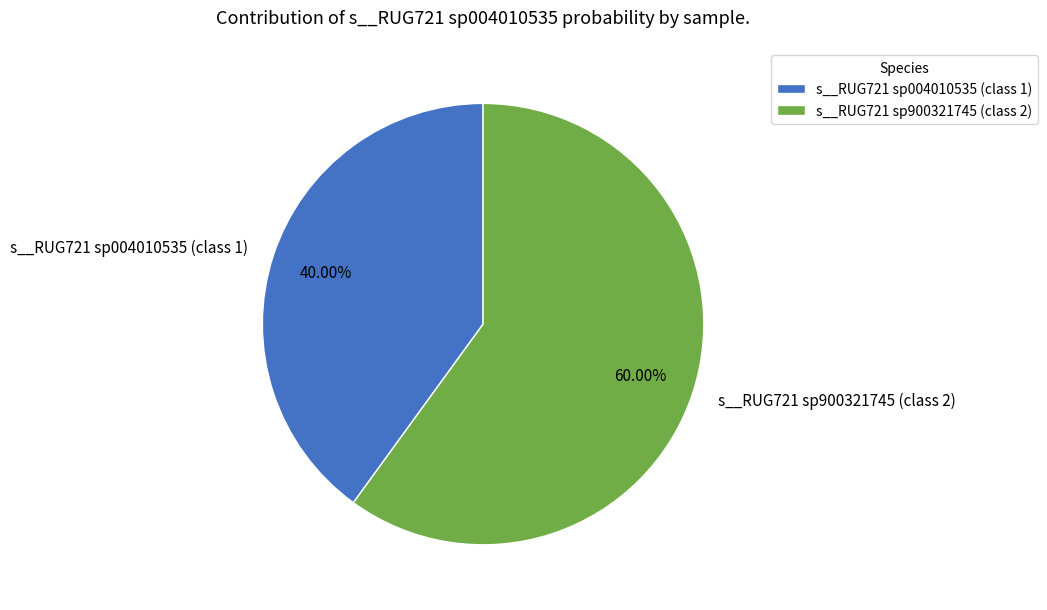

Between s__RUG721 sp900321745 (class 2) and s__RUG721 sp004010535 (class 1), which is larger?

s__RUG721 sp900321745 (class 2)